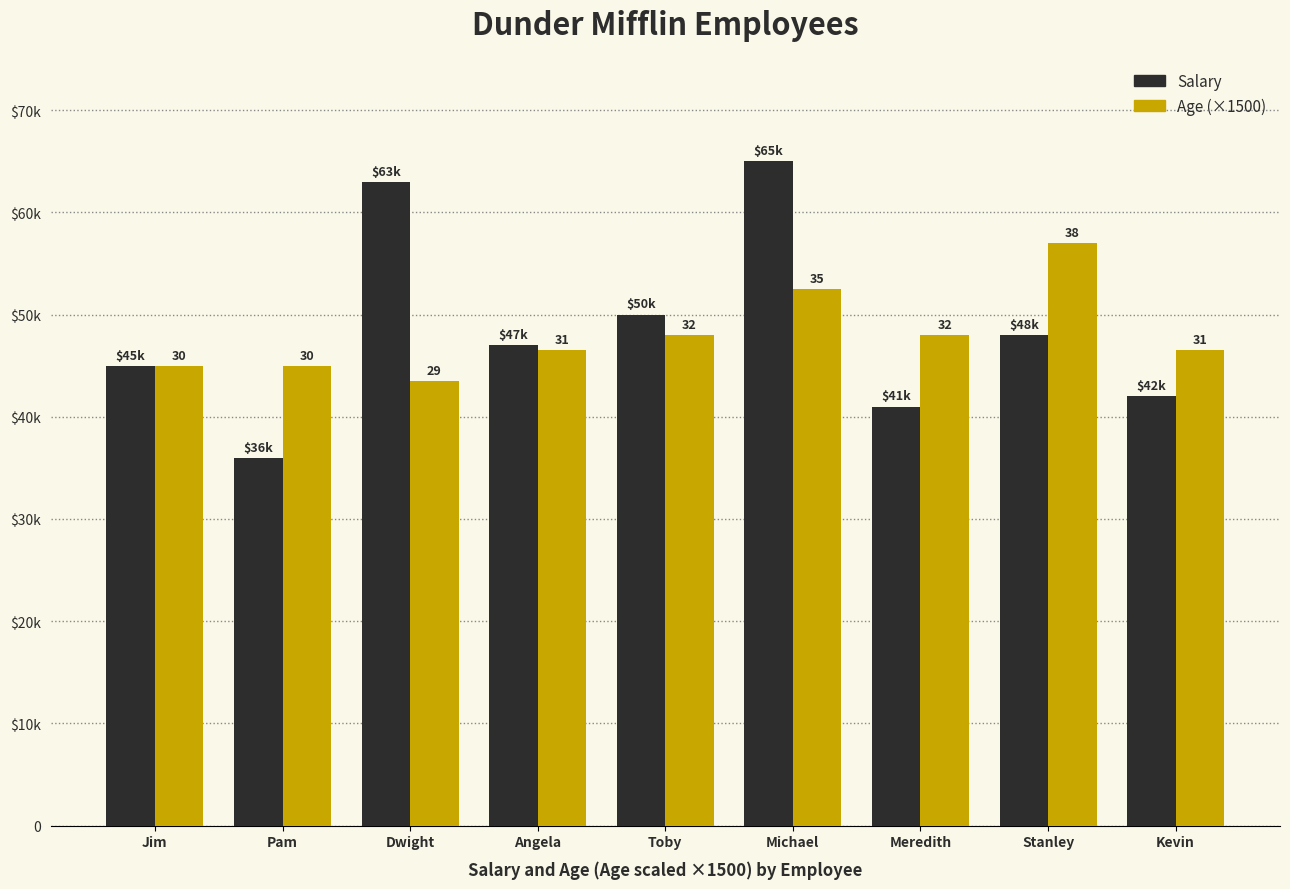

At which category is the sum across all series the highest?

Michael